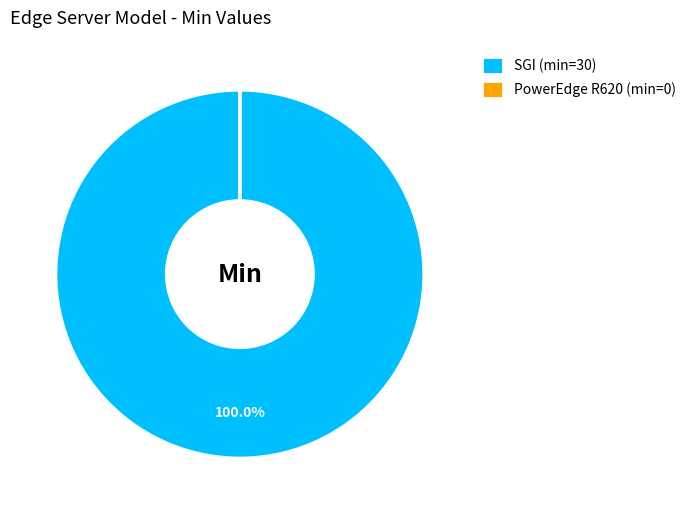

Is SGI (min=30) the majority of the pie?

Yes